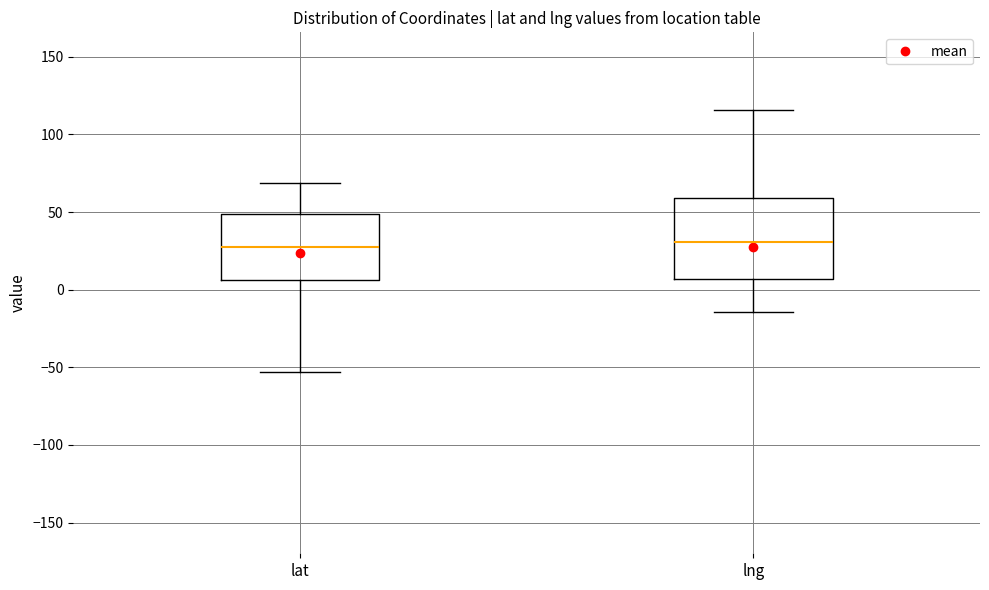

Comparing the boxes themselves (not the whiskers), which one is the tallest?

lng